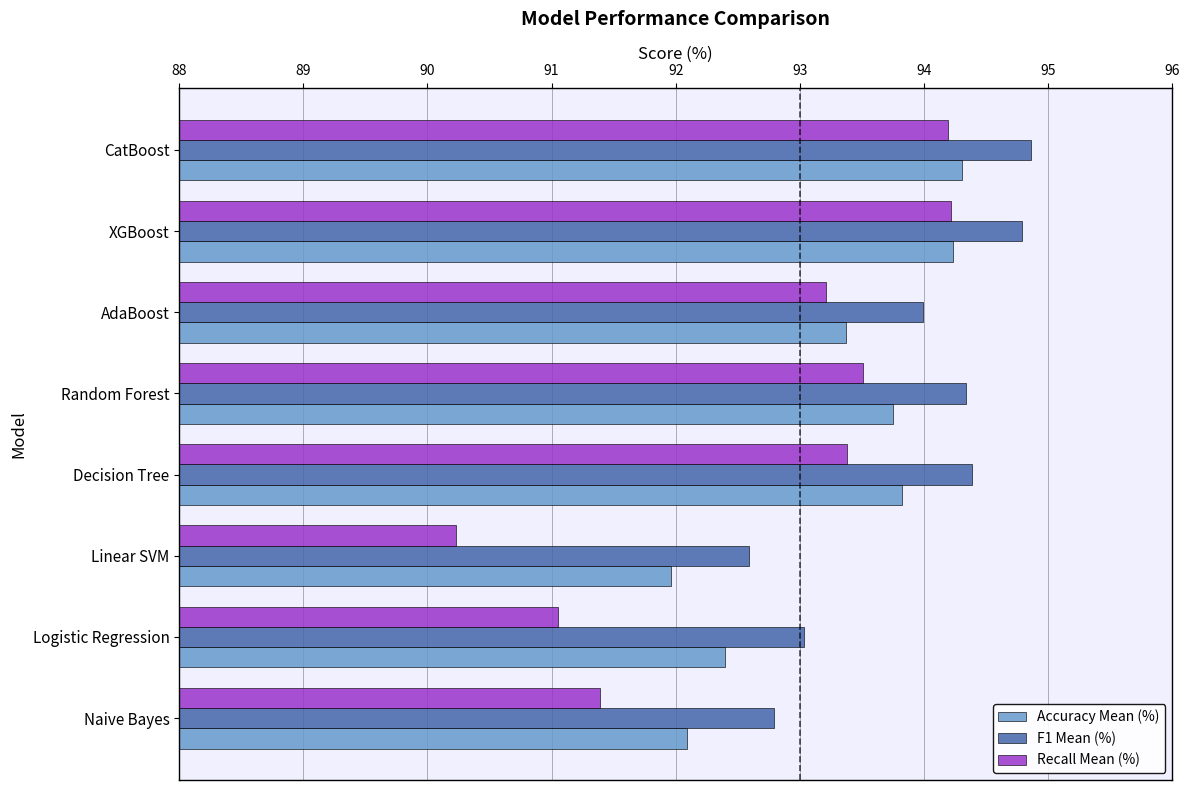

The F1 Mean (%) series shows 94.4 at Decision Tree. True or false?

True